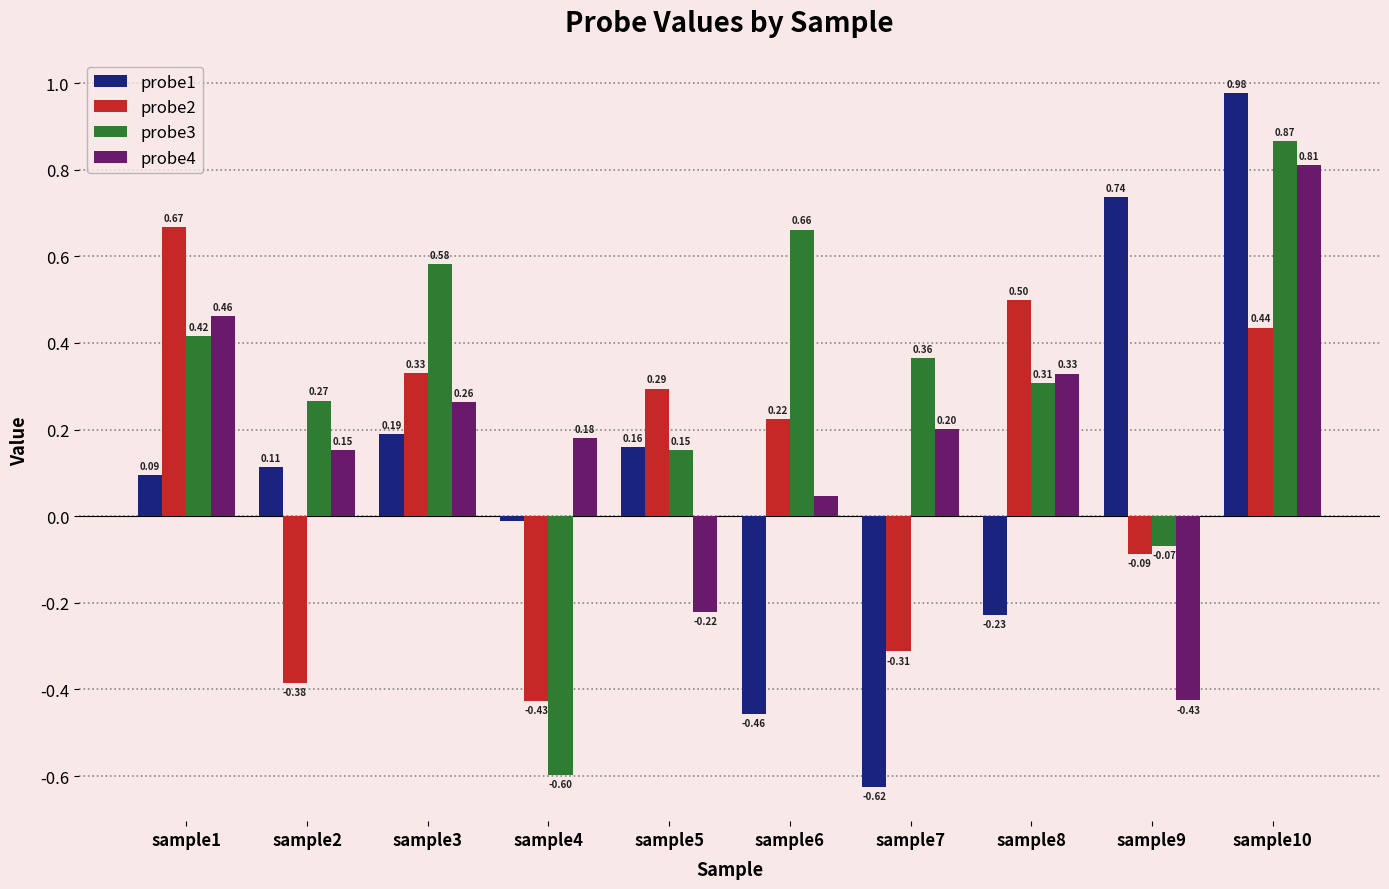

What is the minimum value shown in the chart?

-0.6